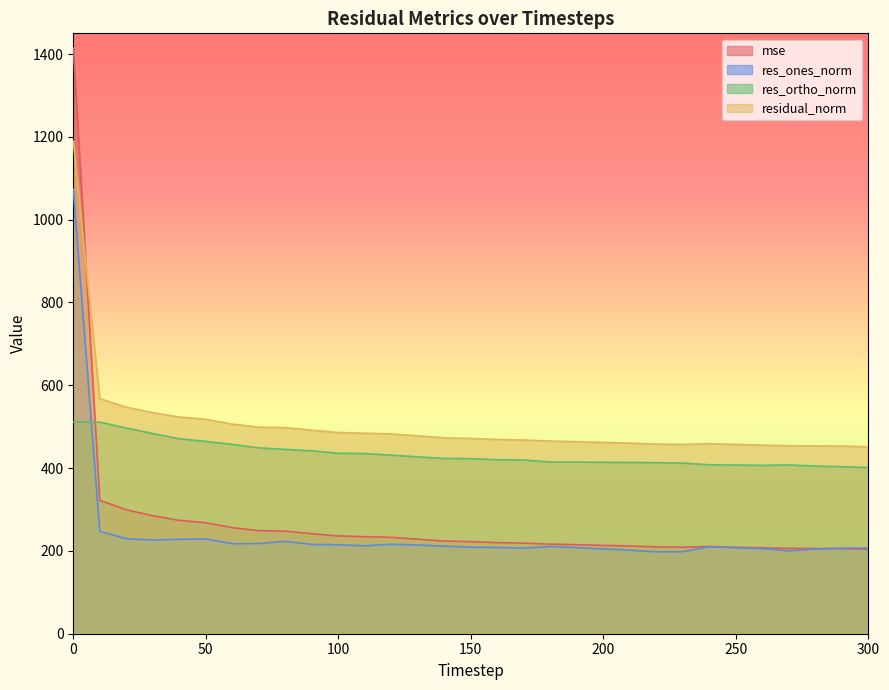

The value of residual_norm at 300 is 451.6. True or false?

True